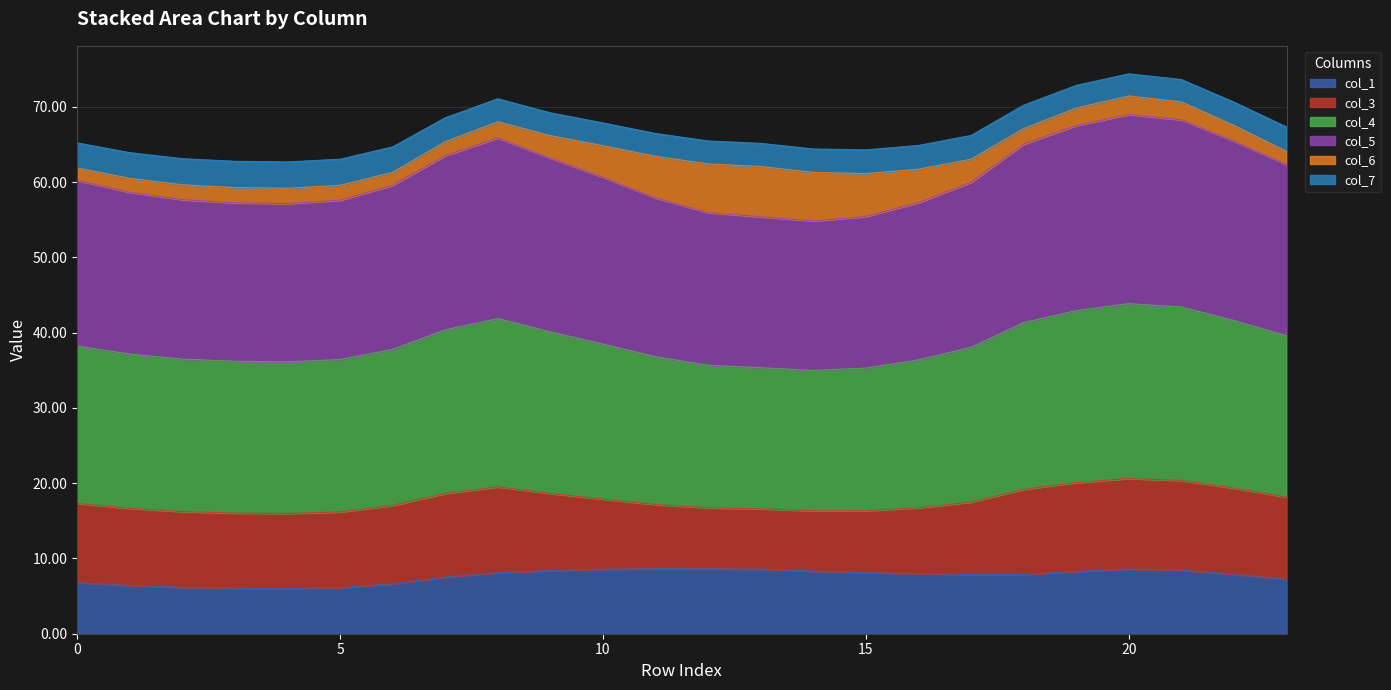

At which category does the chart reach its peak across all series?

20